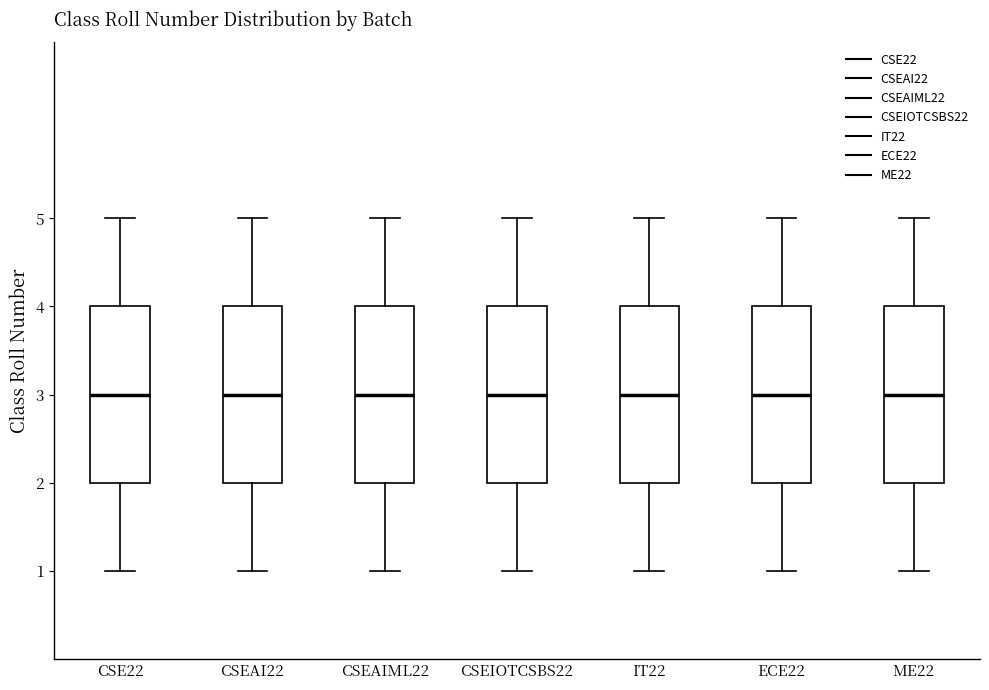

Reading left to right, transcribe this box plot: for each box, give where its median line is, the range the box spans, and where its two whiskers end, as read against the y-axis. The values are not printed on the chart, so give them approximately, as read against the axis.

CSE22: median 3, box 2 to 4, whiskers 1 to 5
CSEAI22: median 3, box 2 to 4, whiskers 1 to 5
CSEAIML22: median 3, box 2 to 4, whiskers 1 to 5
CSEIOTCSBS22: median 3, box 2 to 4, whiskers 1 to 5
IT22: median 3, box 2 to 4, whiskers 1 to 5
ECE22: median 3, box 2 to 4, whiskers 1 to 5
ME22: median 3, box 2 to 4, whiskers 1 to 5